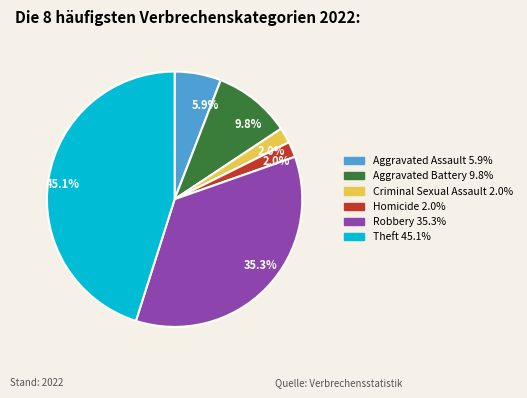

Is there any slice that represents more than half of the pie?

No